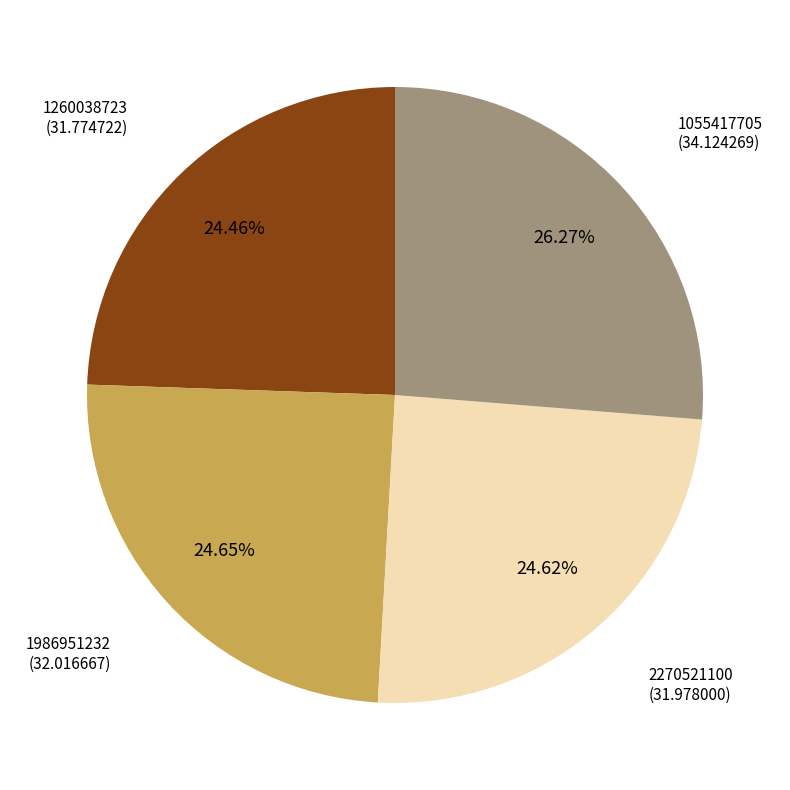

Does any single category account for the majority?

No